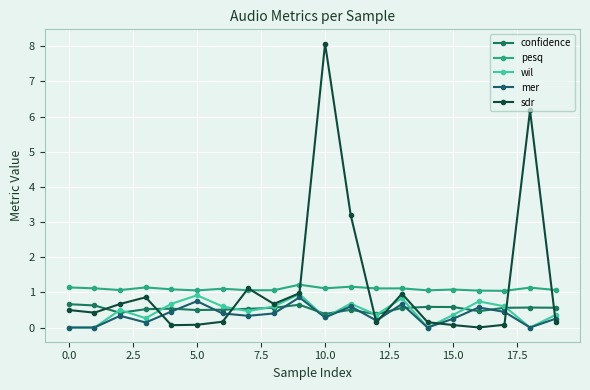

Where is pesq nearest to the value 1?

17